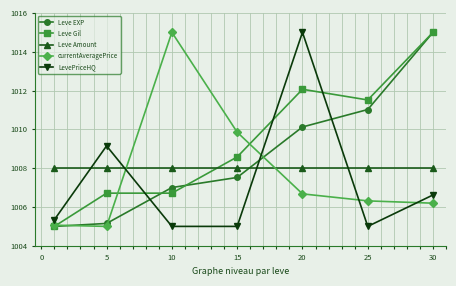

Which series has the largest total across all categories?

Leve Gil